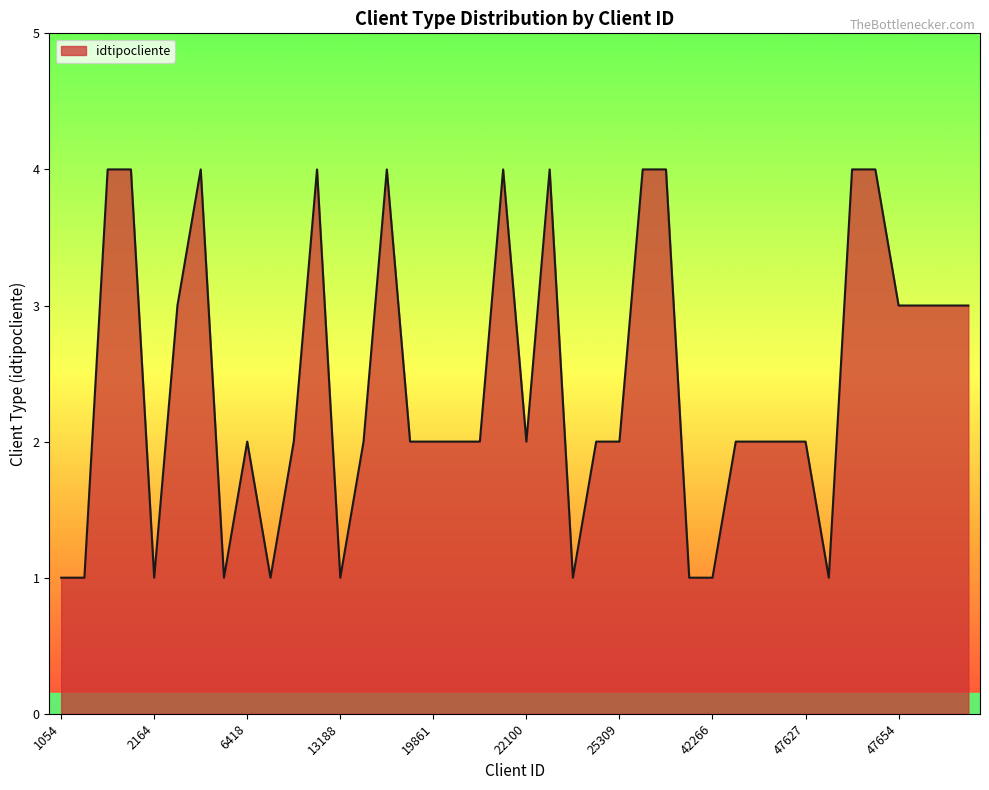

What is the average value?

2